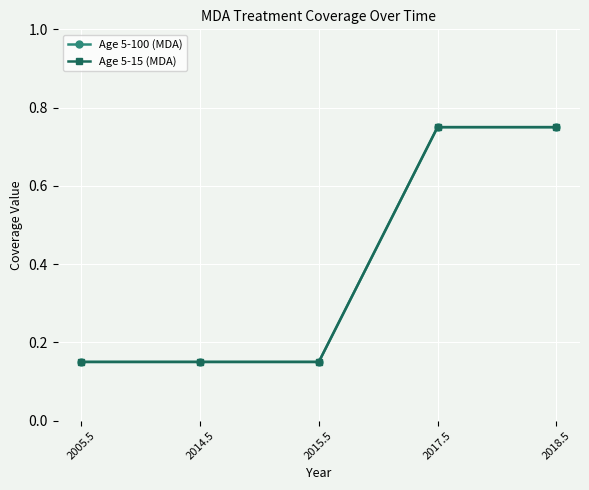

Is this an area chart (filled region under the line)?

No